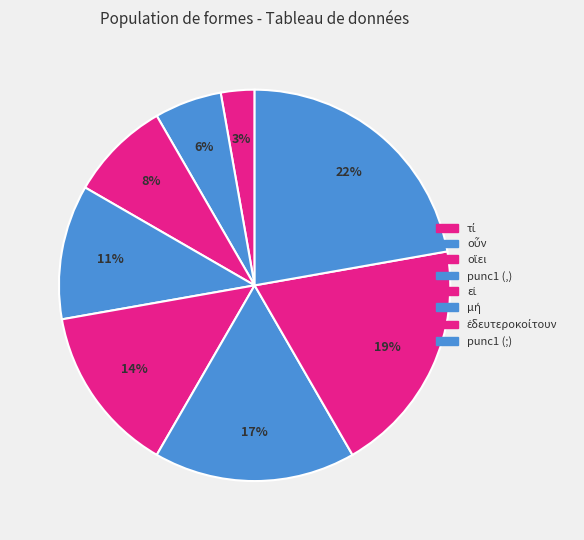

True or false: μή accounts for 17% of the total.

True